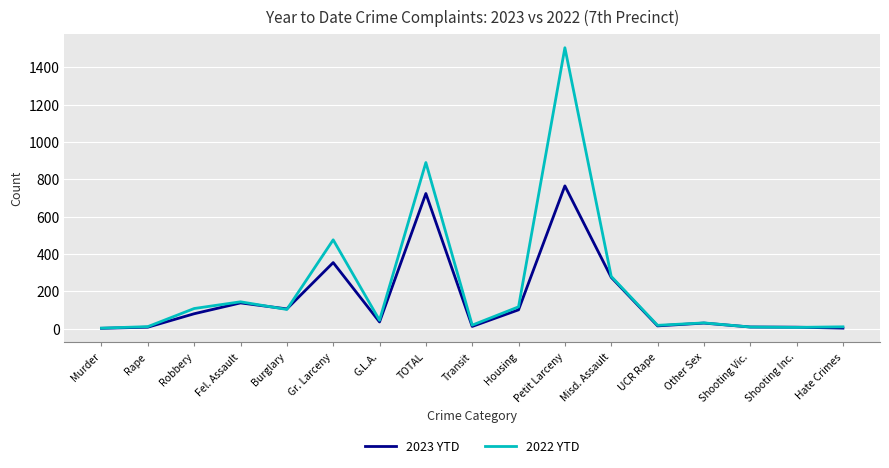

What are all the series names shown in the legend?

2023 YTD, 2022 YTD